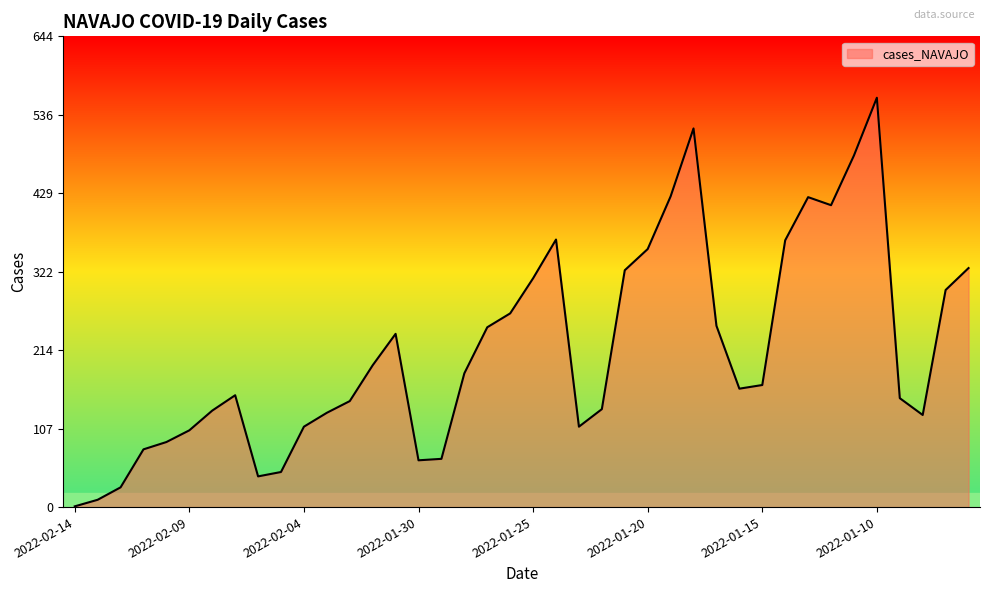

How many values are below 167?

20